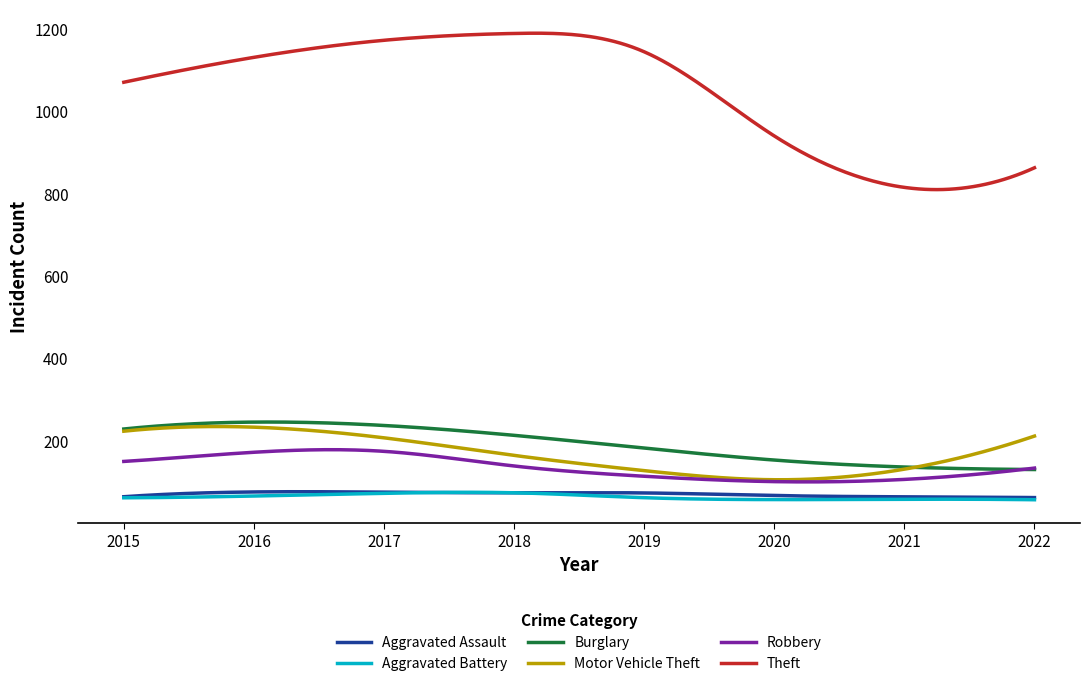

What is the greatest value displayed?

1191.1